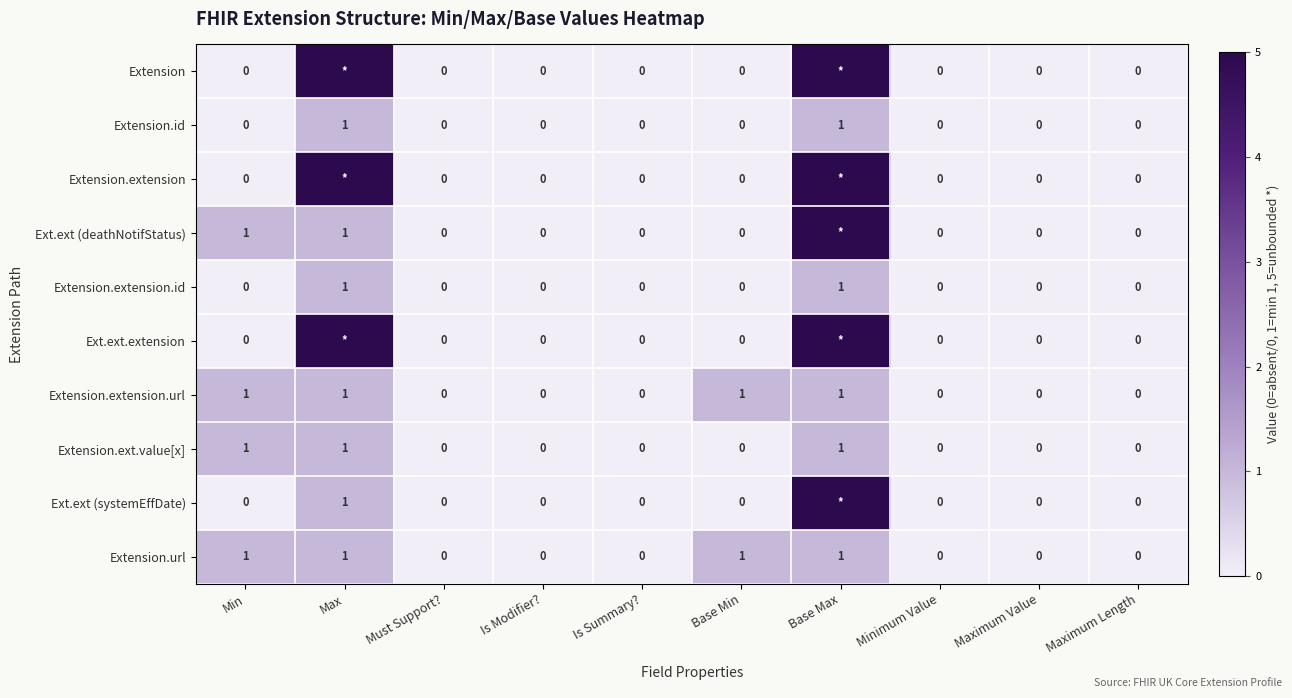

Read the Extension.url value at Base Max.

1